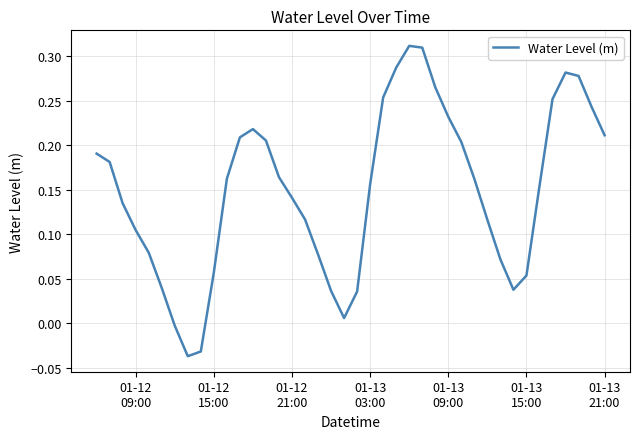

How many values are below 0?

3